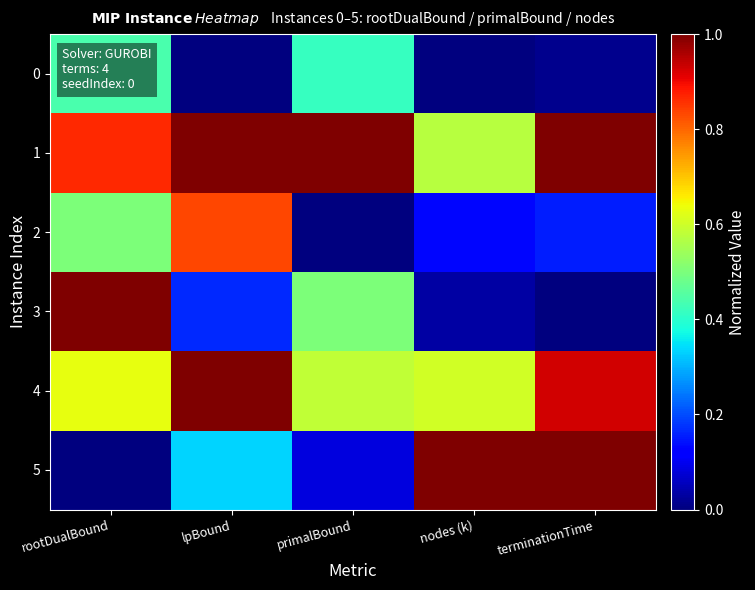

At which category is the sum across all series the highest?

rootDualBound